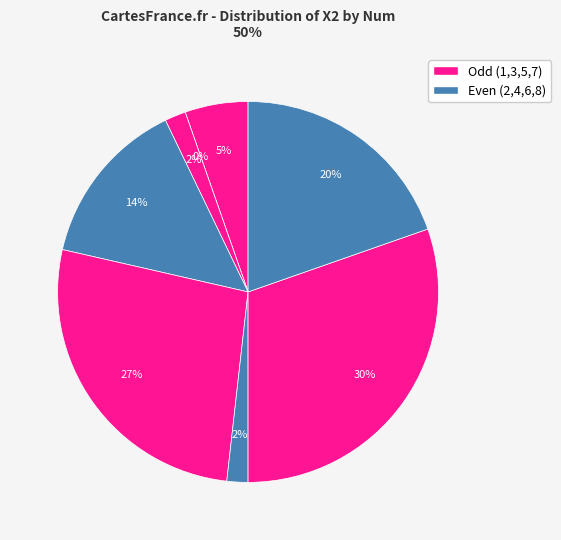

True or false: 3 accounts for 1% of the total.

False